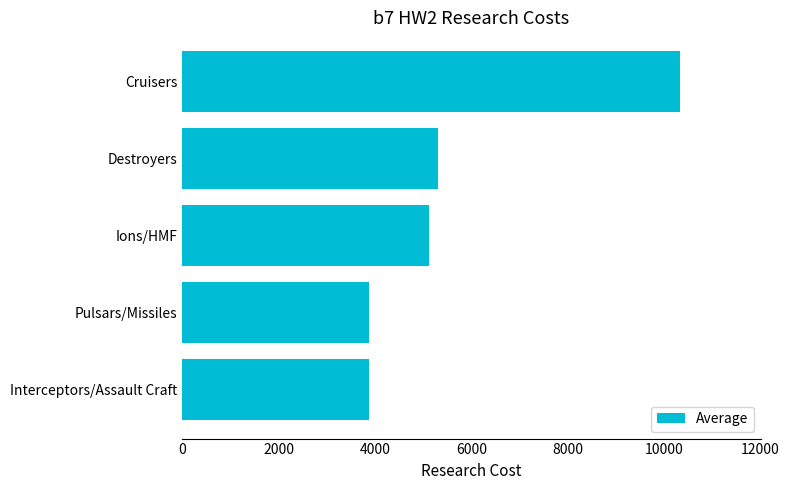

What is the minimum value shown in the chart?

3875